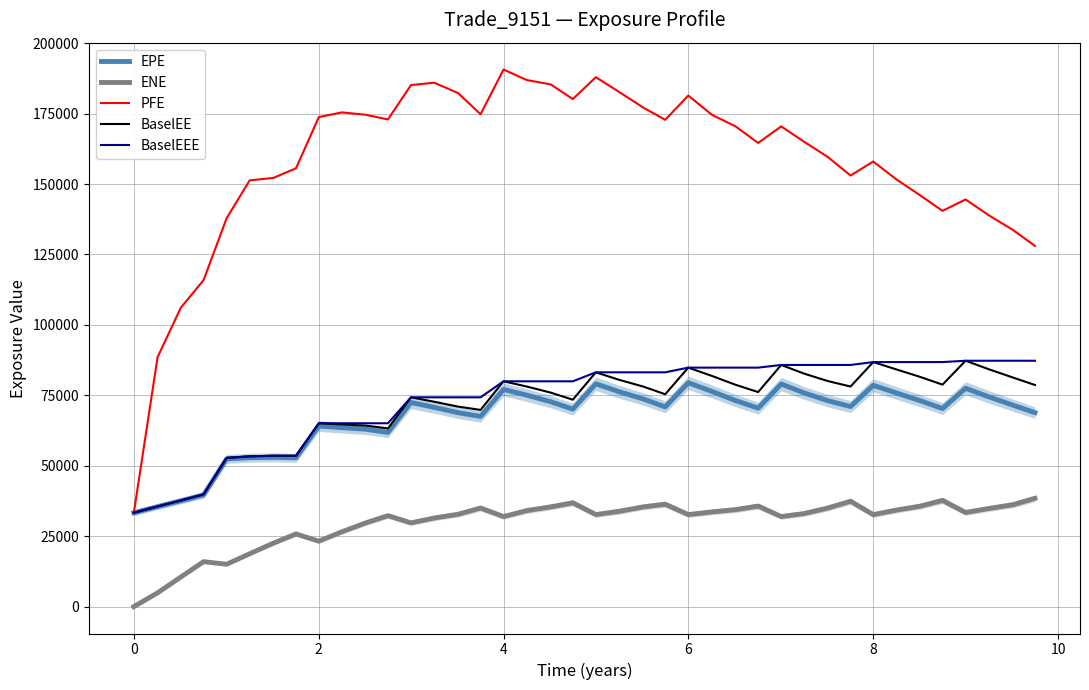

Which series has the largest range (max minus min)?

PFE